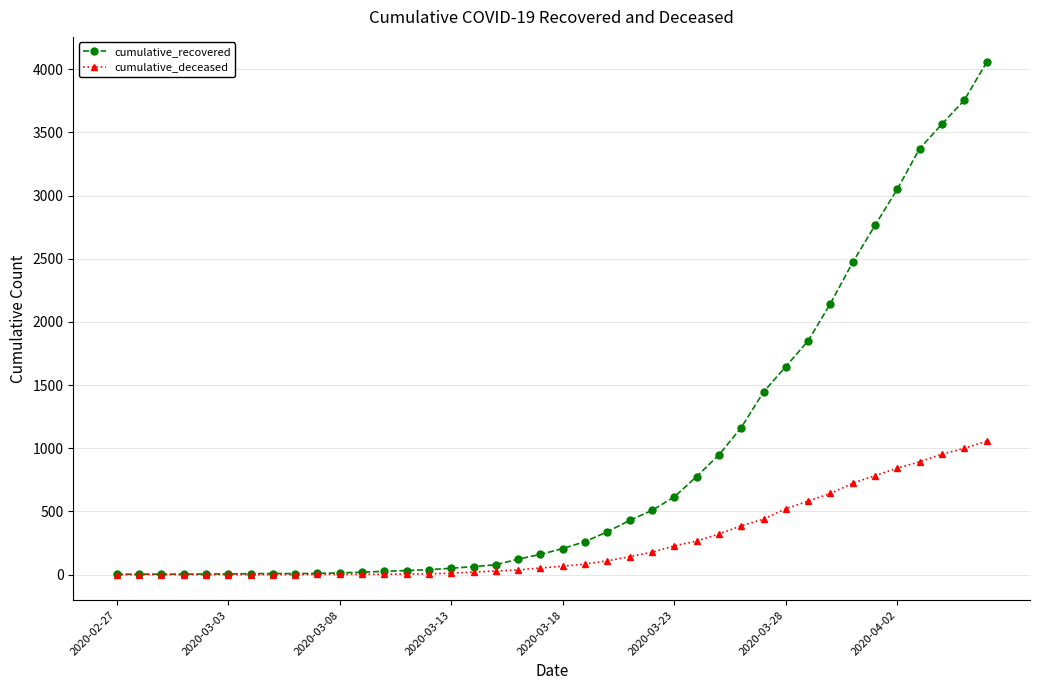

Which series has the largest range (max minus min)?

cumulative_recovered